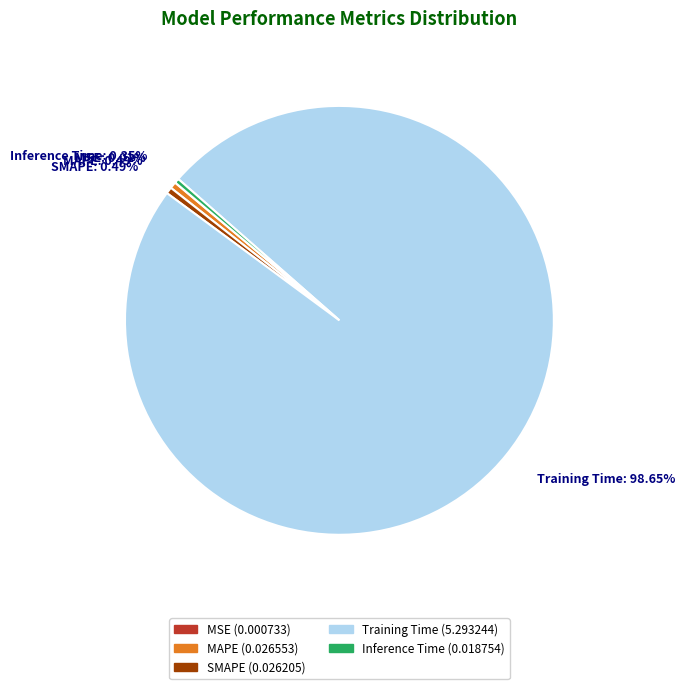

Combined, do Training Time and Inference Time account for over 50%?

Yes